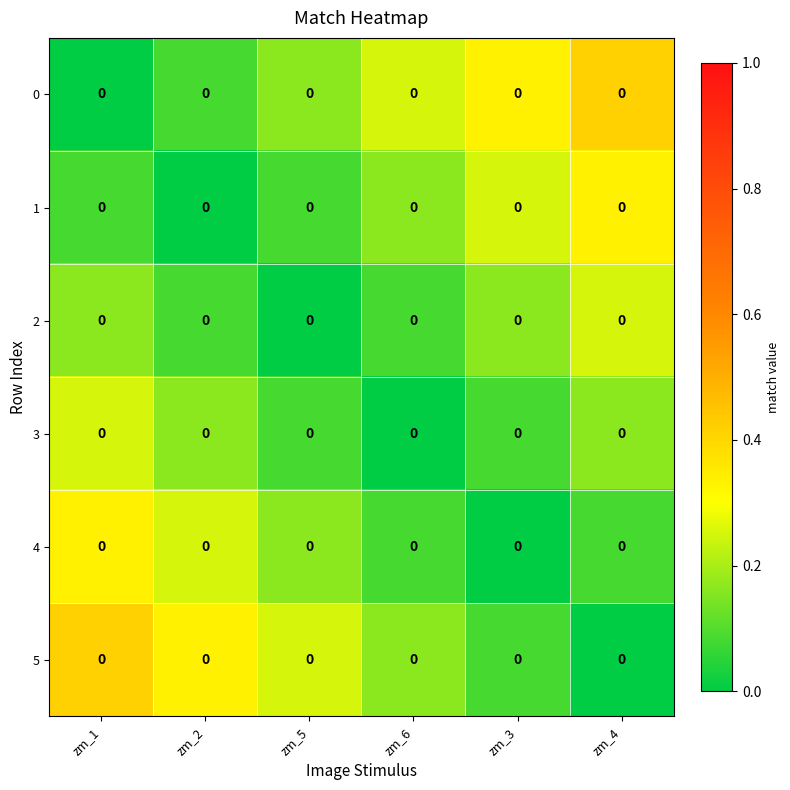

Which has a higher value, zm_1 or zm_2?

zm_2